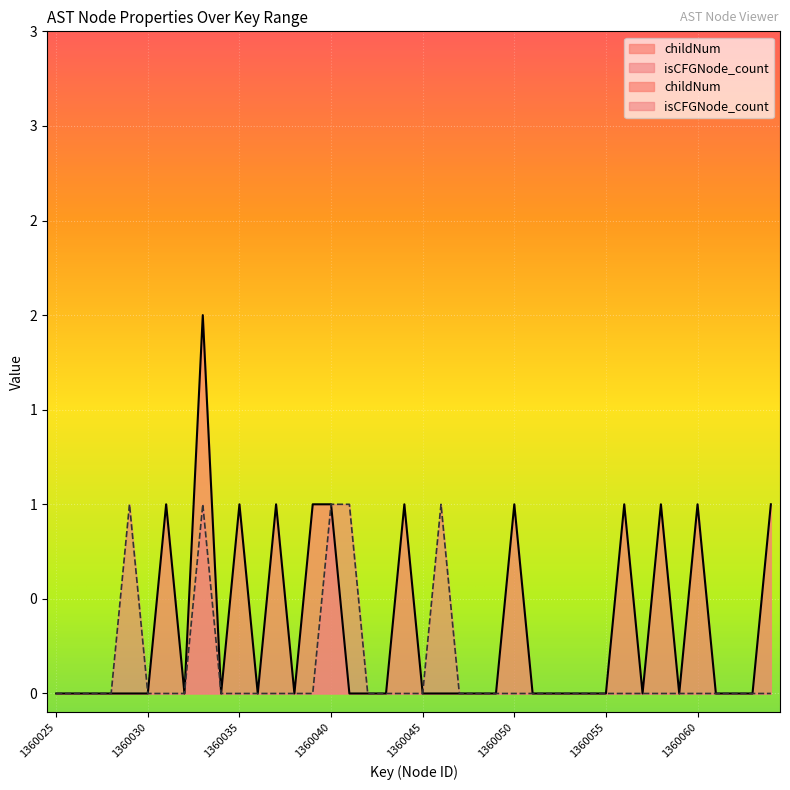

How many lines are shown in the chart?

2